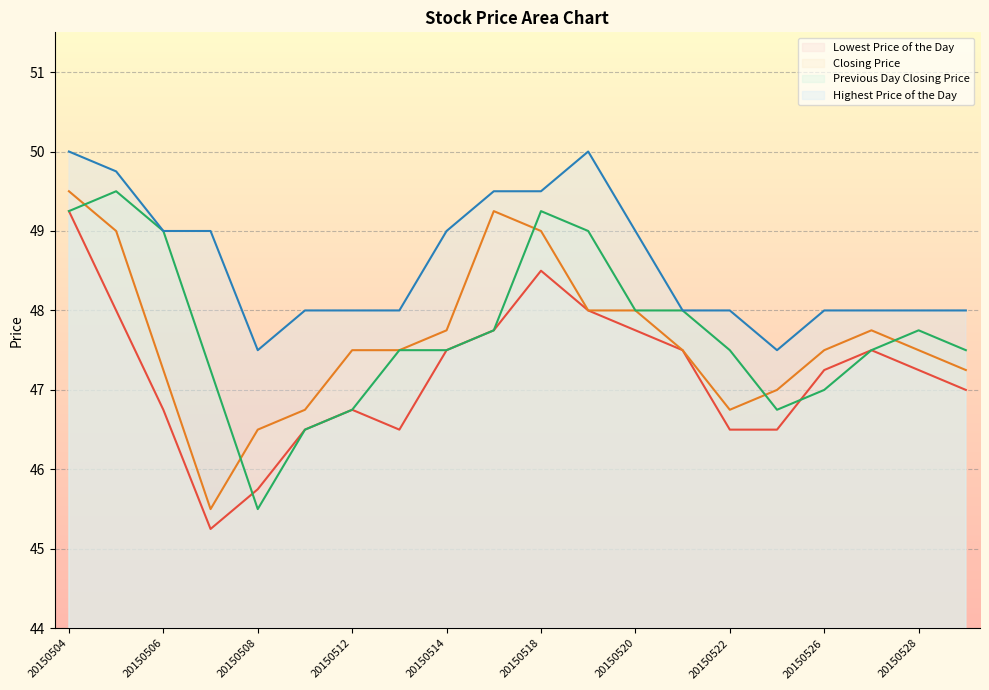

Which series changed the most between 20150512 and 20150525?

Closing Price